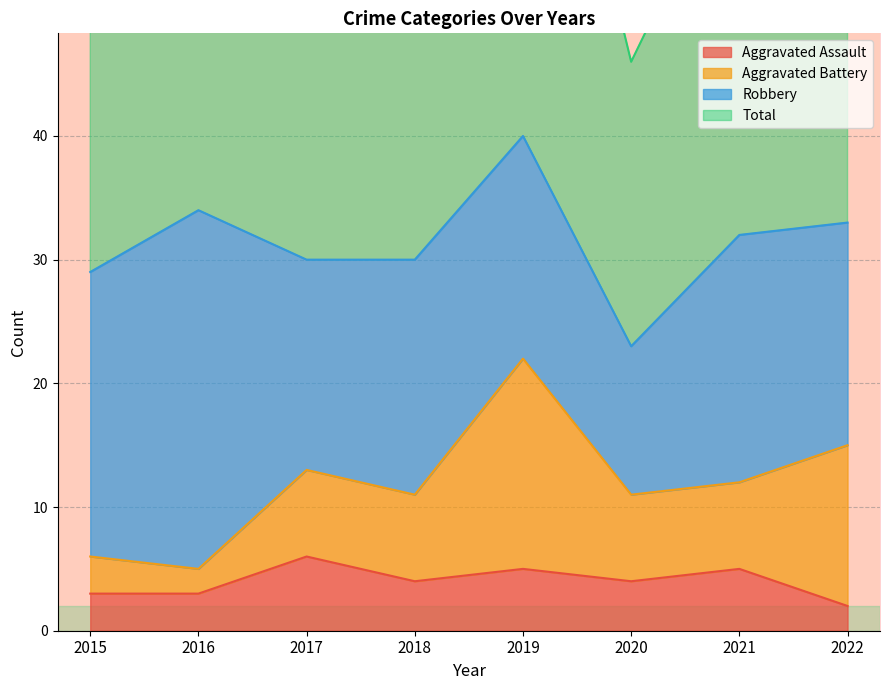

What is the minimum value shown in the chart?

2